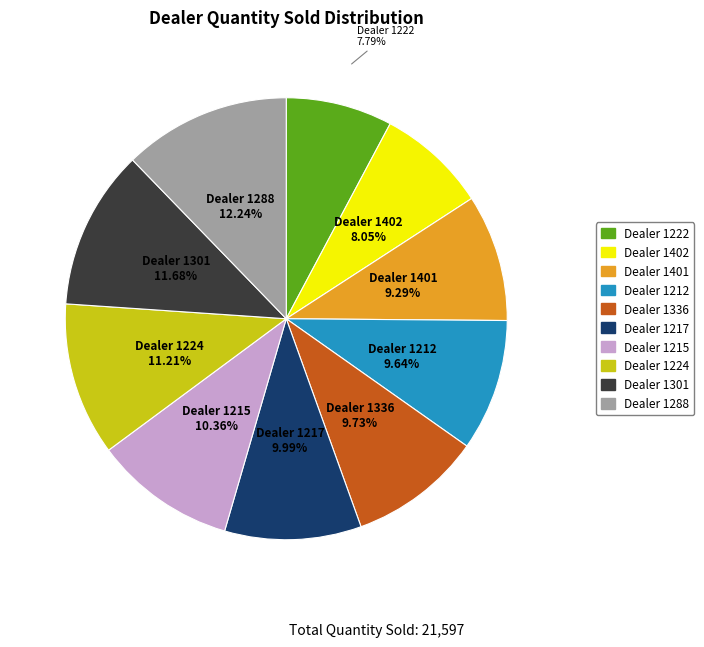

Does any single category account for the majority?

No